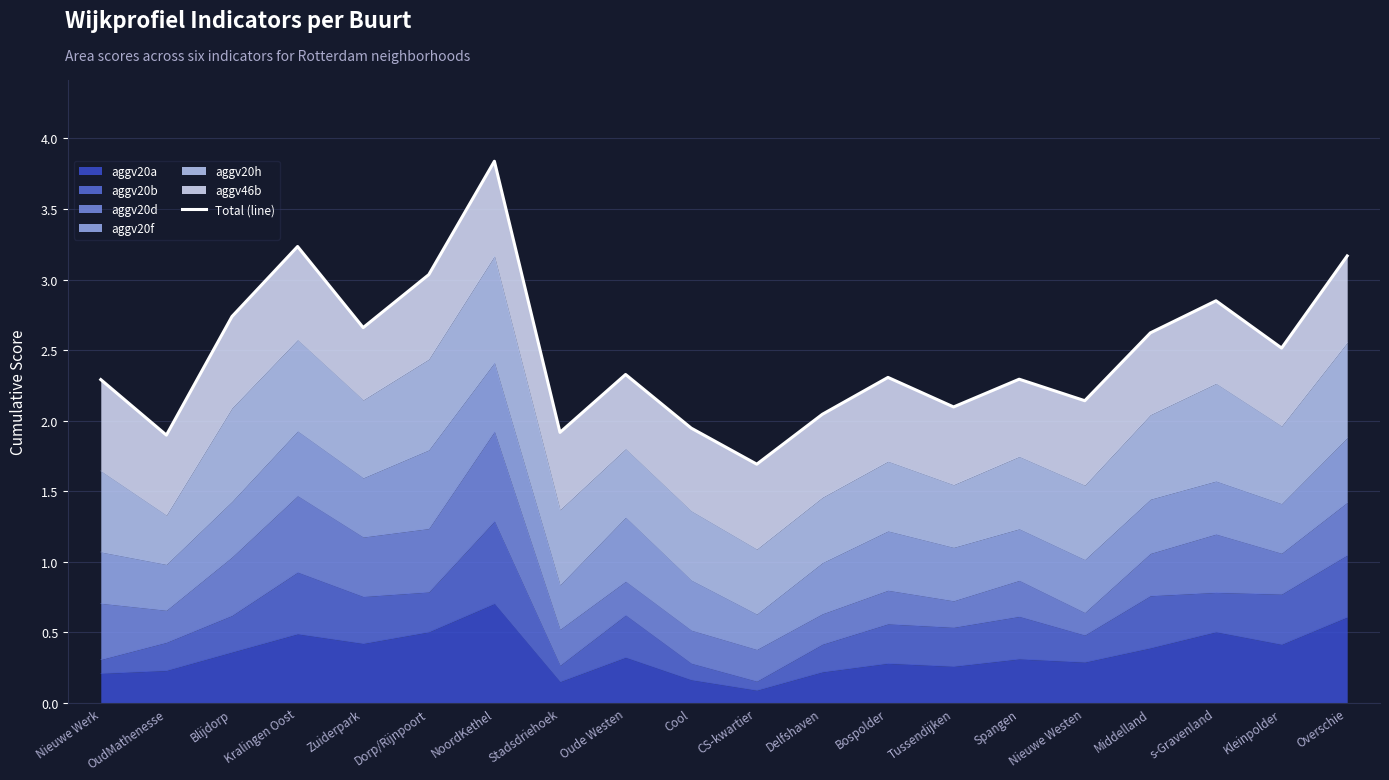

True or false: the data shows 3.6 at Tussendijken.

False